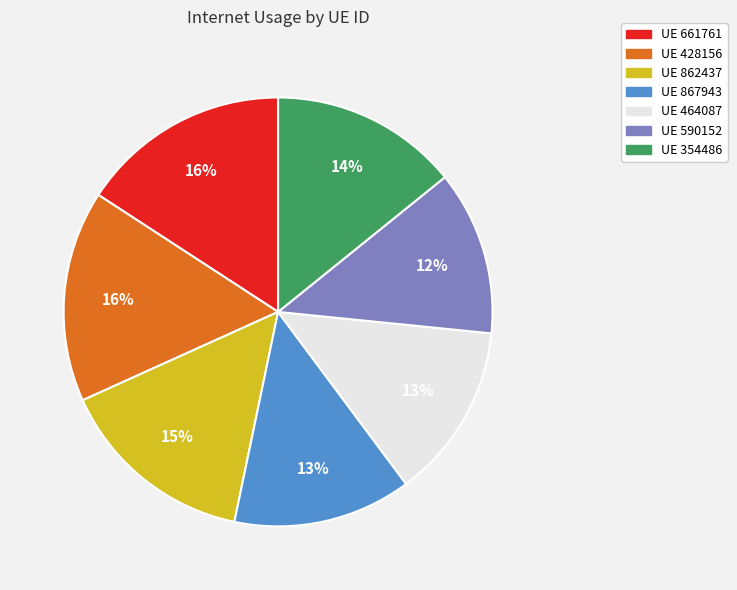

To the nearest percent, what is the average slice percentage?

14%